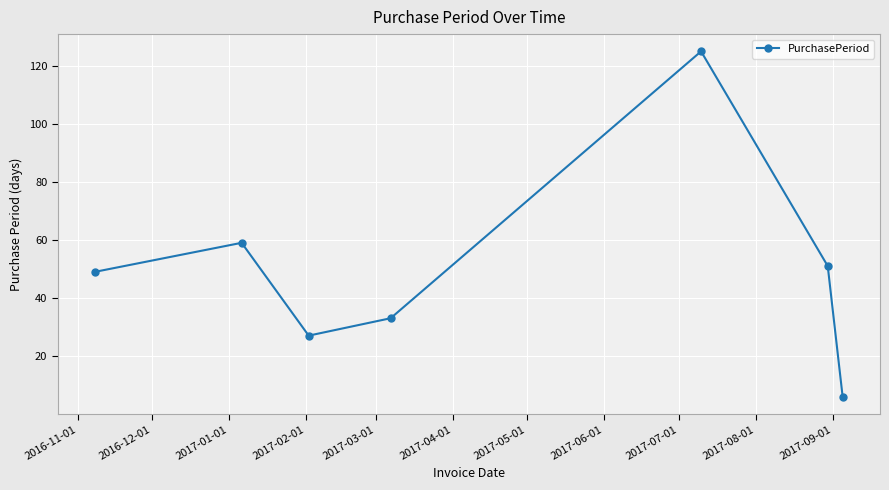

What is the smallest value displayed?

6